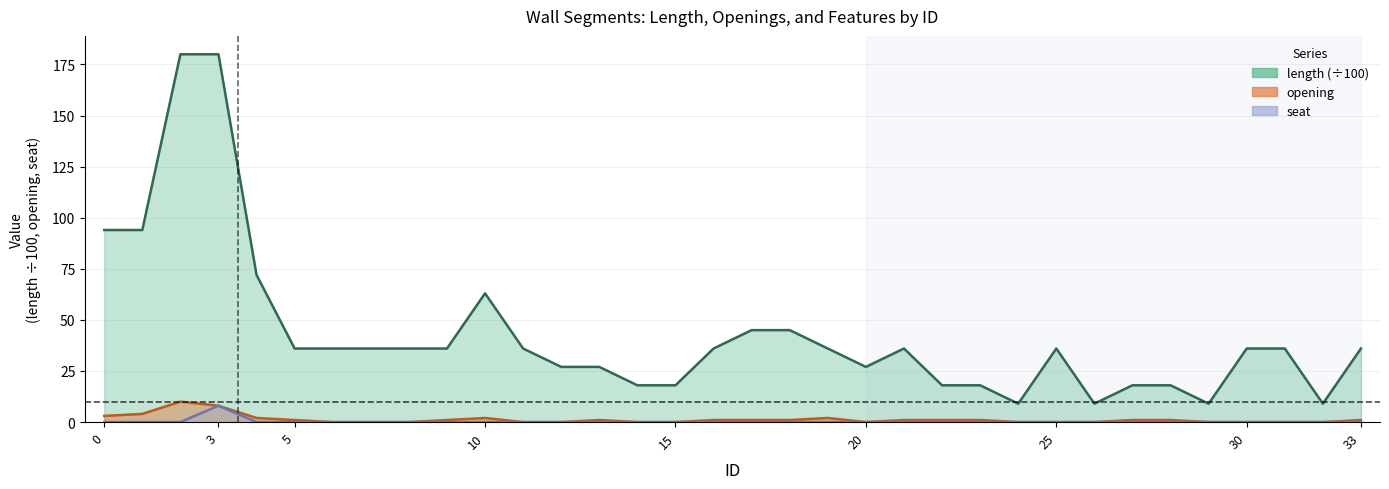

What is the value of the opening point at the 2nd from the left?

4